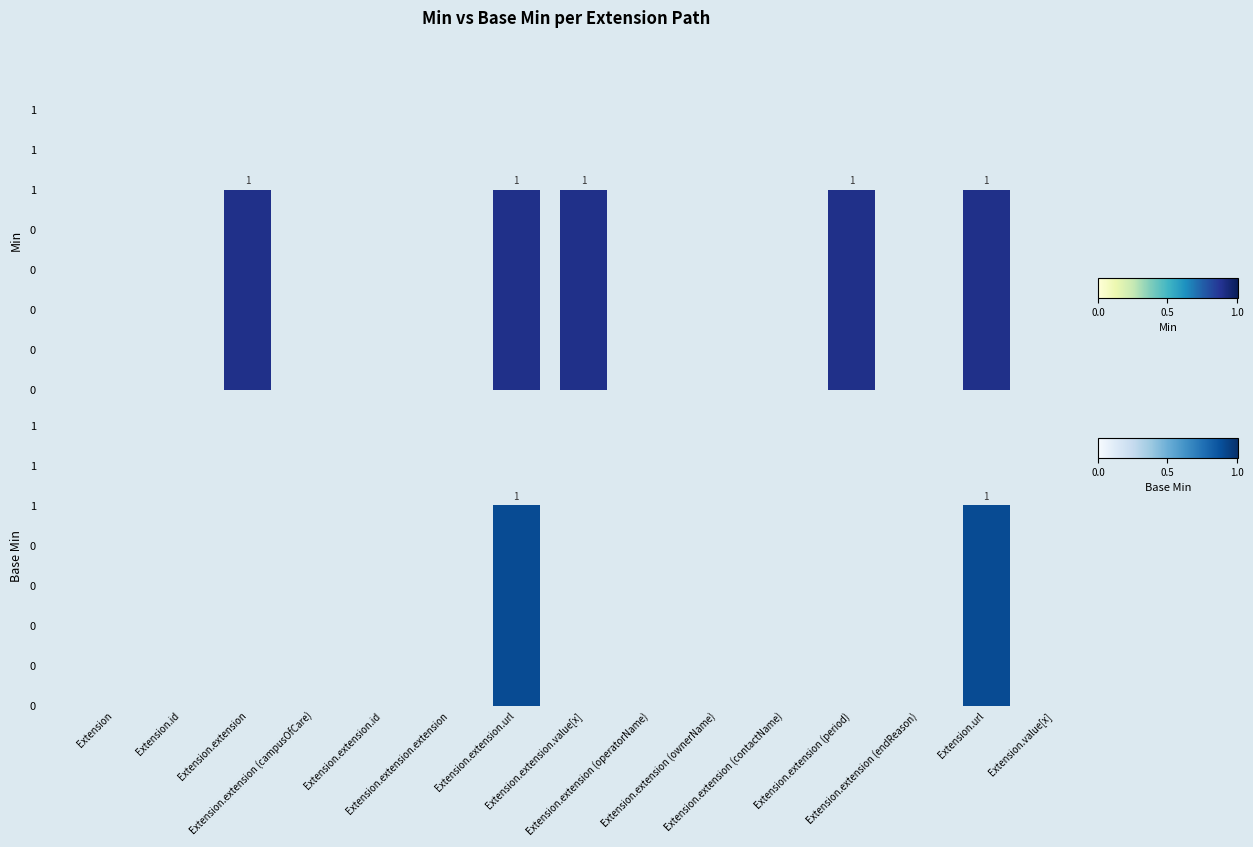

Reading left to right, transcribe all the data shown in this chart.

Min: Extension=0	Extension.id=0	Extension.extension=1	Extension.extension (campusOfCare)=0	Extension.extension.id=0	Extension.extension.extension=0	Extension.extension.url=1	Extension.extension.value[x]=1	Extension.extension (operatorName)=0	Extension.extension (ownerName)=0	Extension.extension (contactName)=0	Extension.extension (period)=1	Extension.extension (endReason)=0	Extension.url=1	Extension.value[x]=0
Base Min: Extension=0	Extension.id=0	Extension.extension=0	Extension.extension (campusOfCare)=0	Extension.extension.id=0	Extension.extension.extension=0	Extension.extension.url=1	Extension.extension.value[x]=0	Extension.extension (operatorName)=0	Extension.extension (ownerName)=0	Extension.extension (contactName)=0	Extension.extension (period)=0	Extension.extension (endReason)=0	Extension.url=1	Extension.value[x]=0